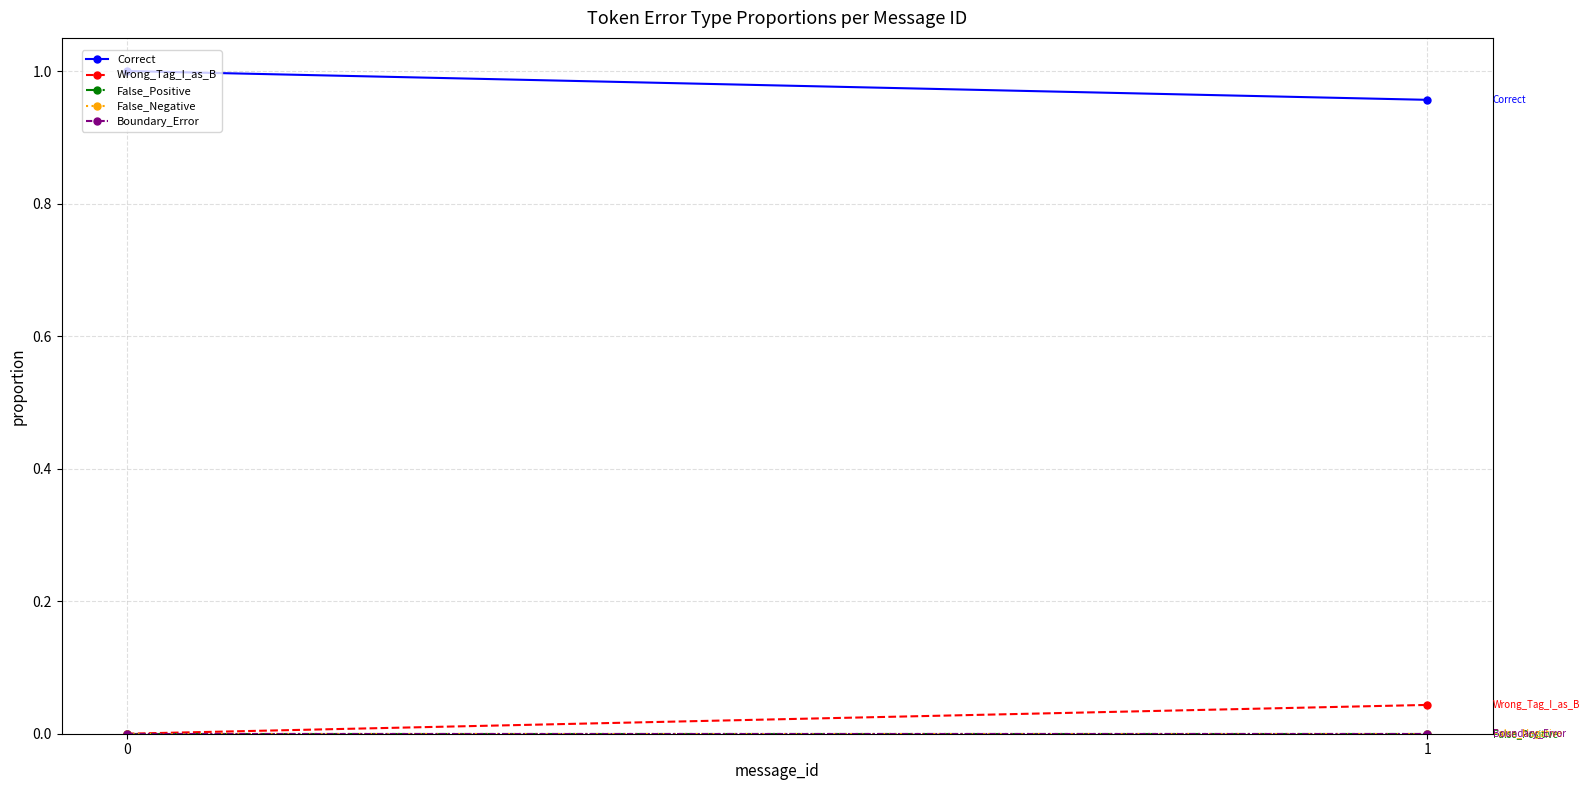

What are all the series names shown in the legend?

Correct, Wrong_Tag_I_as_B, False_Positive, False_Negative, Boundary_Error